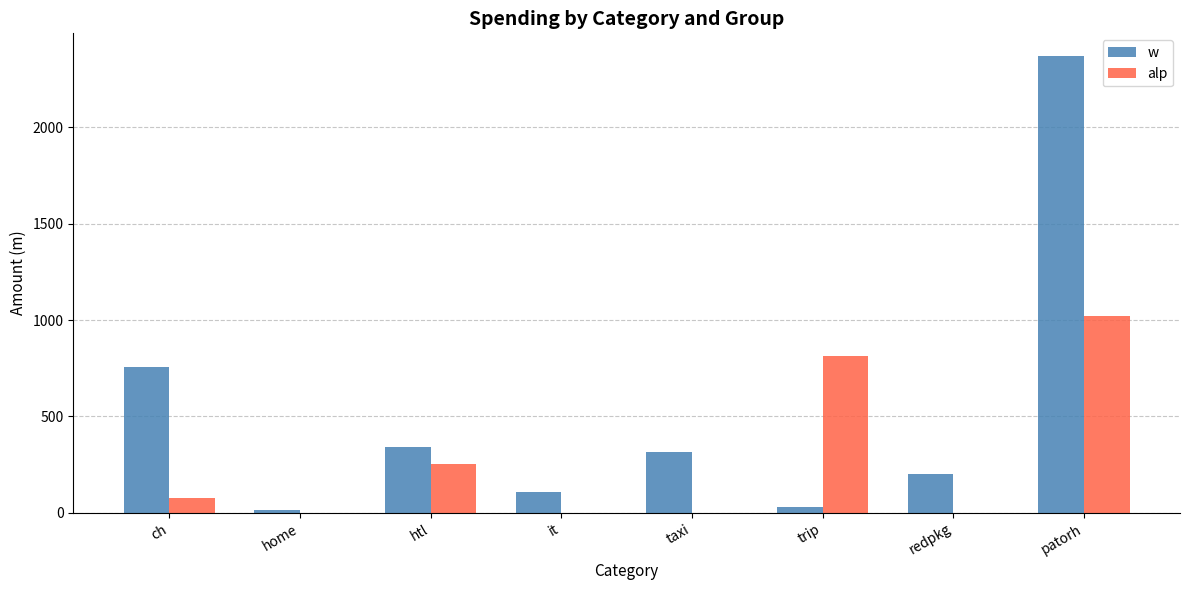

At which label is w closest to 1192?

ch